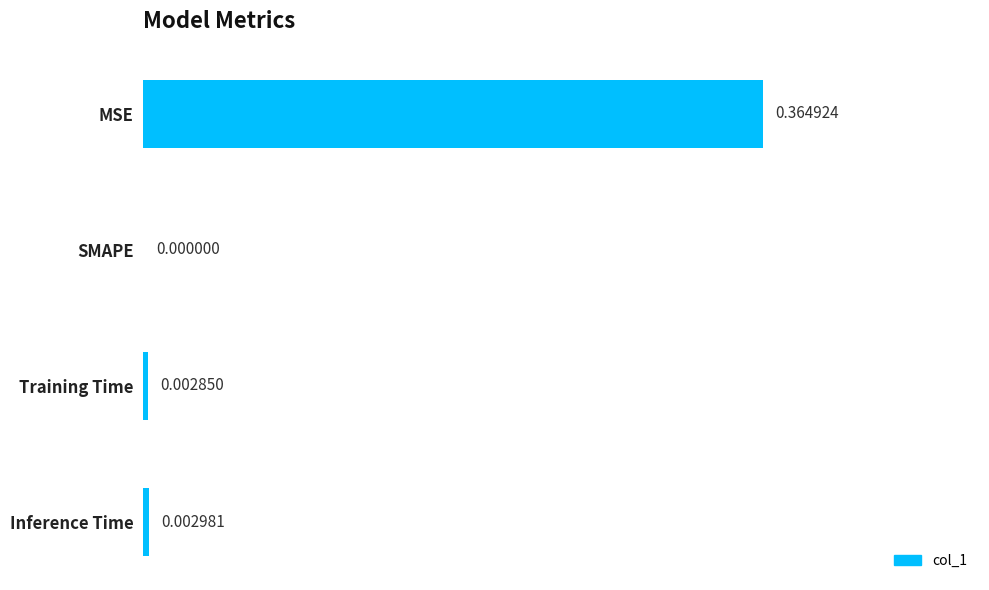

At which category does the chart reach its peak across all series?

MSE